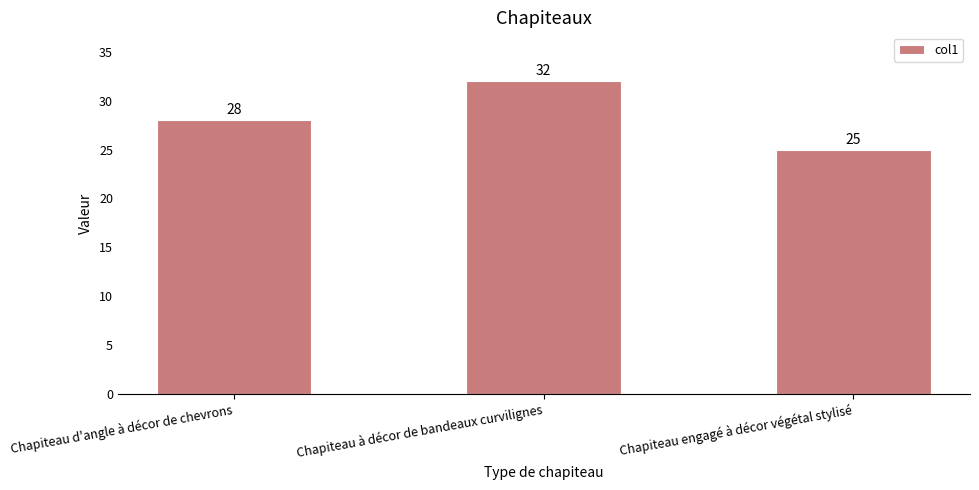

List the labels in order of value, largest first.

Chapiteau à décor de bandeaux curvilignes, Chapiteau d'angle à décor de chevrons, Chapiteau engagé à décor végétal stylisé